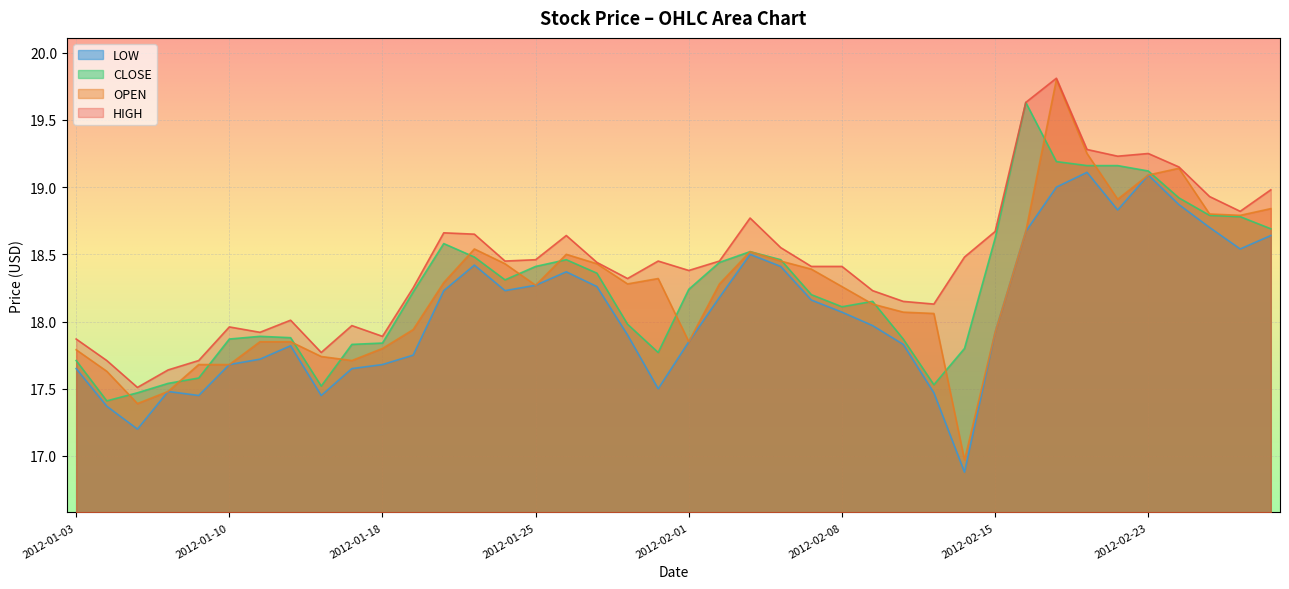

What is the maximum value shown in the chart?

19.8